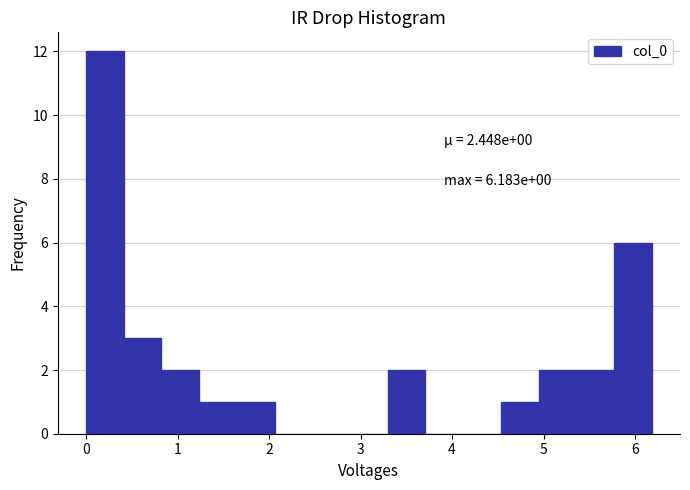

Which range on the x-axis has the tallest bar?

0.0 to 0.4